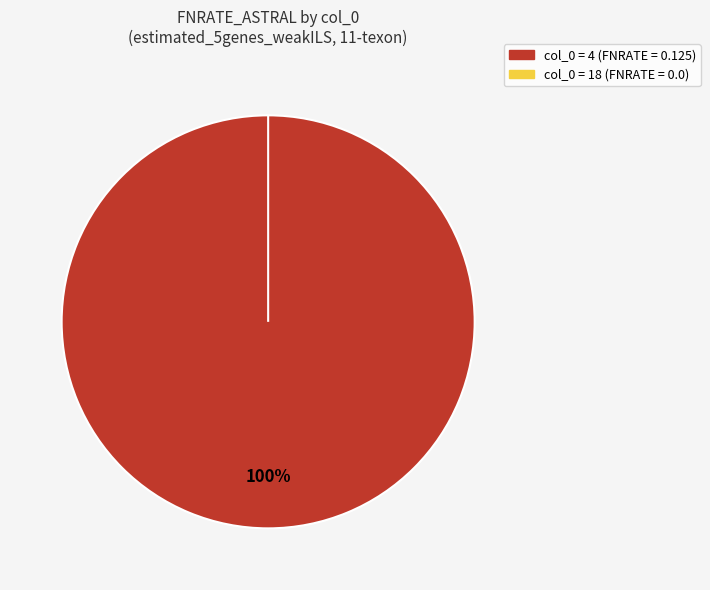

Which category has the biggest portion of the pie?

4